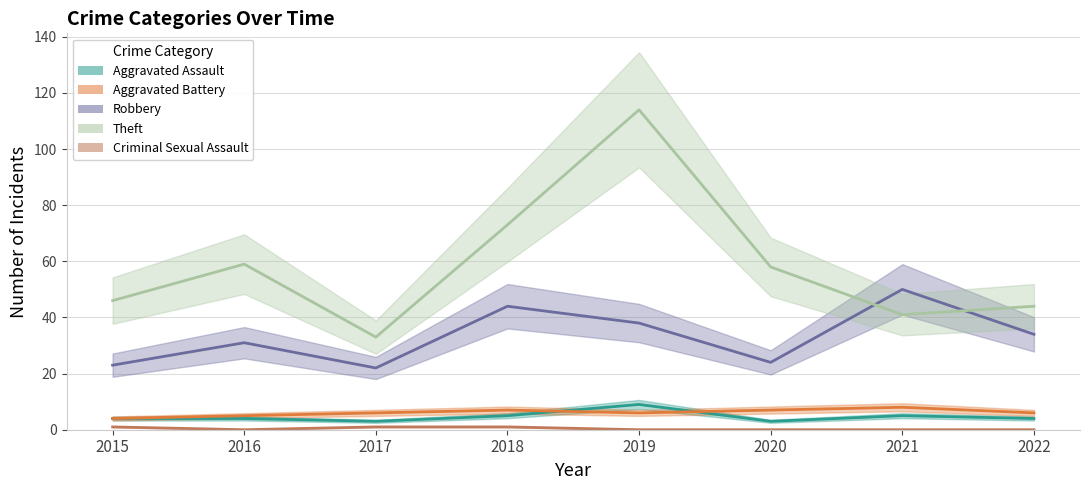

How many interior local peaks does the Aggravated Assault series have?

2